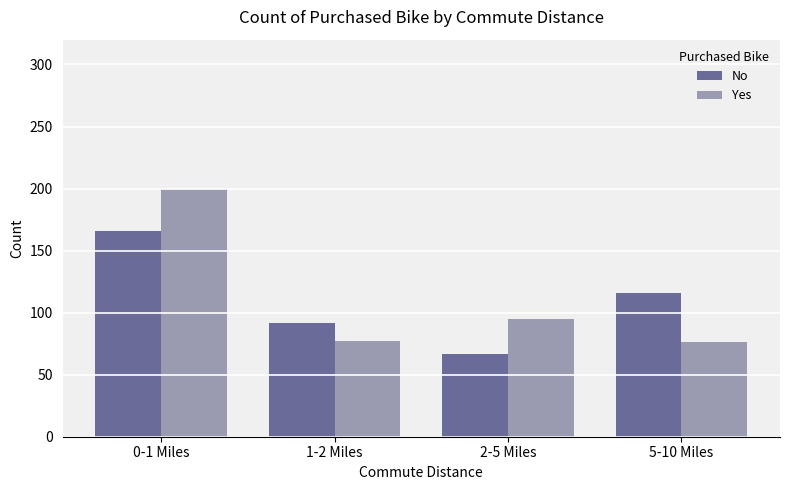

What is the difference between the second highest and minimum values in the No series?

49